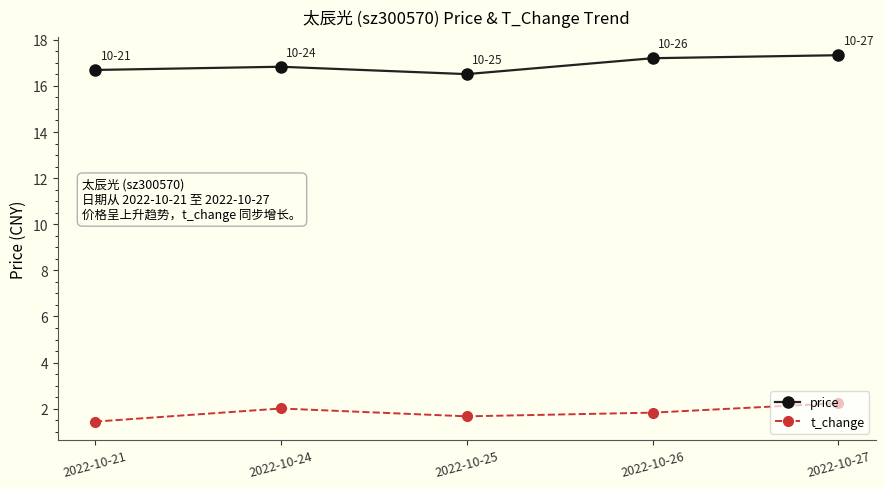

Reading left to right, extract all data points from this chart.

price: 16.7	16.8	16.5	17.2	17.3
t_change: 1.4	2.0	1.7	1.8	2.2